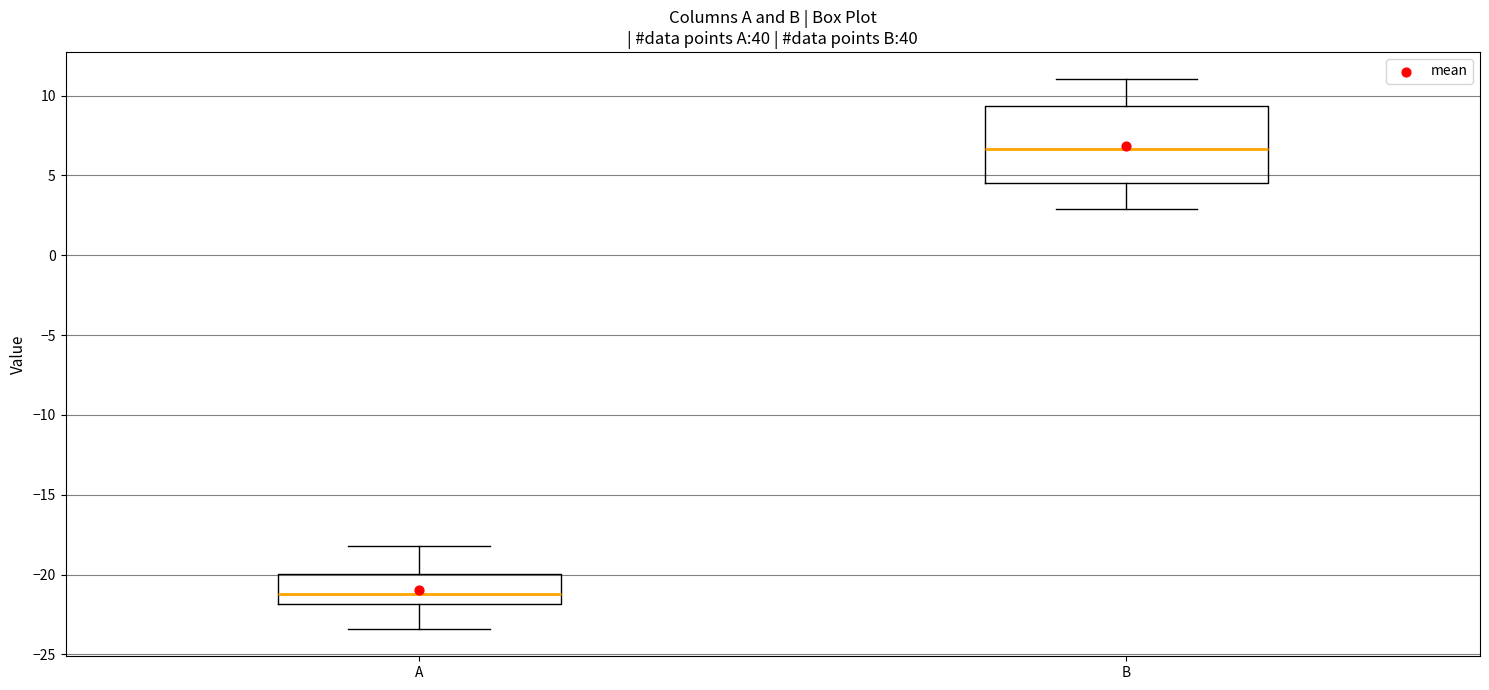

Reading left to right, read every box against the y-axis: the position of its median line, the range the box covers, and the ends of its whiskers. The values are not printed on the chart, so give them approximately, as read against the axis.

A: median -21.0, box -22.0 to -20.0, whiskers -23.5 to -18.0
B: median 6.5, box 4.5 to 9.5, whiskers 3.0 to 11.0